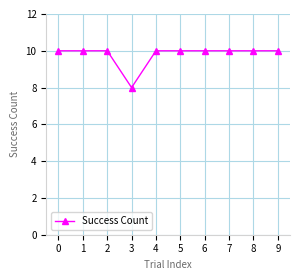

What is the sum of all values?

98